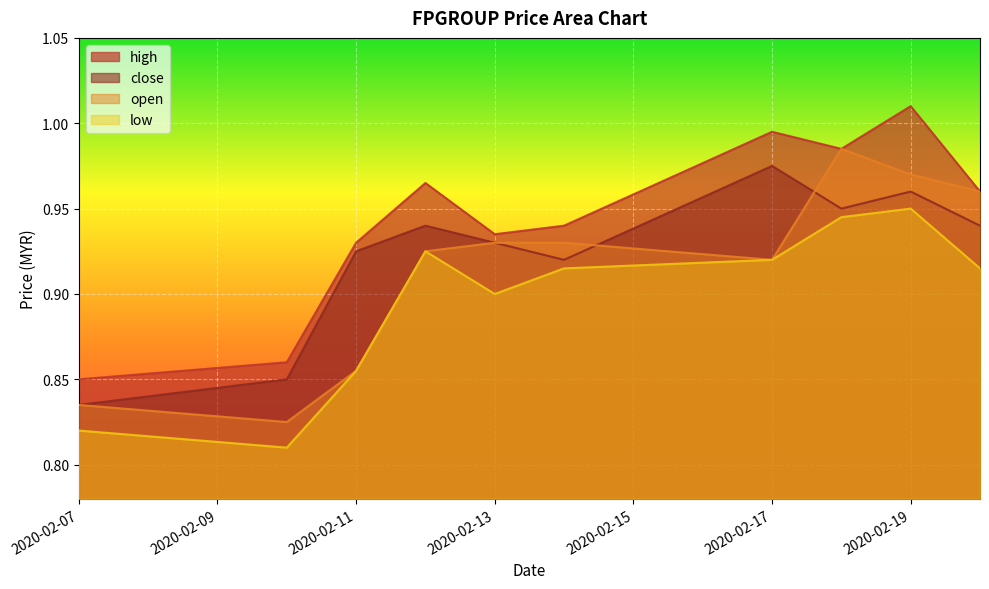

Which category has the highest value in the open series?

2020-02-18